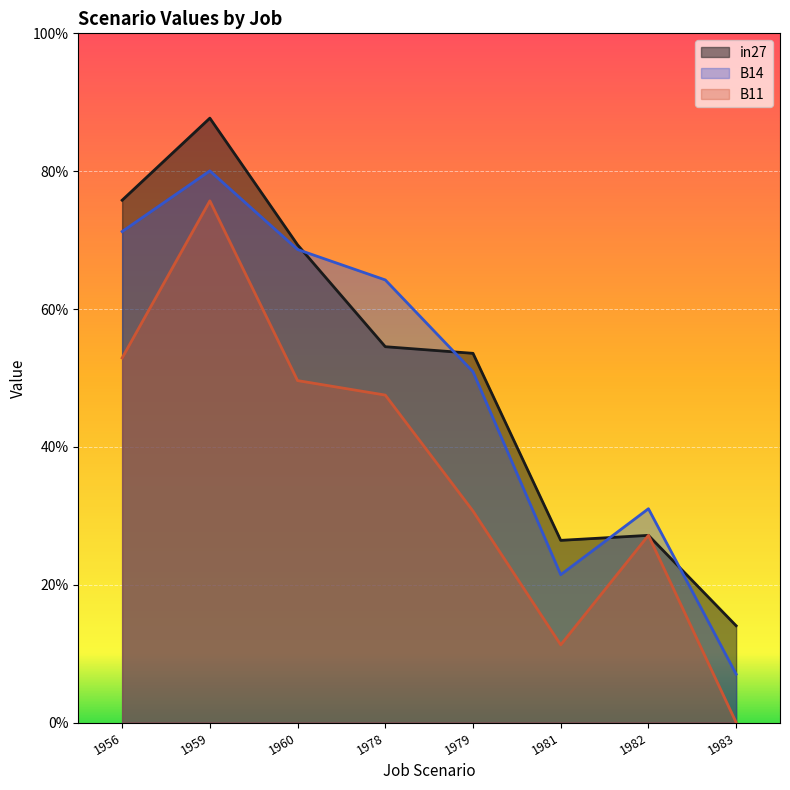

Reading left to right, list all the values displayed in this chart.

in27: 1956=0.8	1959=0.9	1960=0.7	1978=0.5	1979=0.5	1981=0.3	1982=0.3	1983=0.1
B14: 1956=0.7	1959=0.8	1960=0.7	1978=0.6	1979=0.5	1981=0.2	1982=0.3	1983=0.1
B11: 1956=0.5	1959=0.8	1960=0.5	1978=0.5	1979=0.3	1981=0.1	1982=0.3	1983=0.0